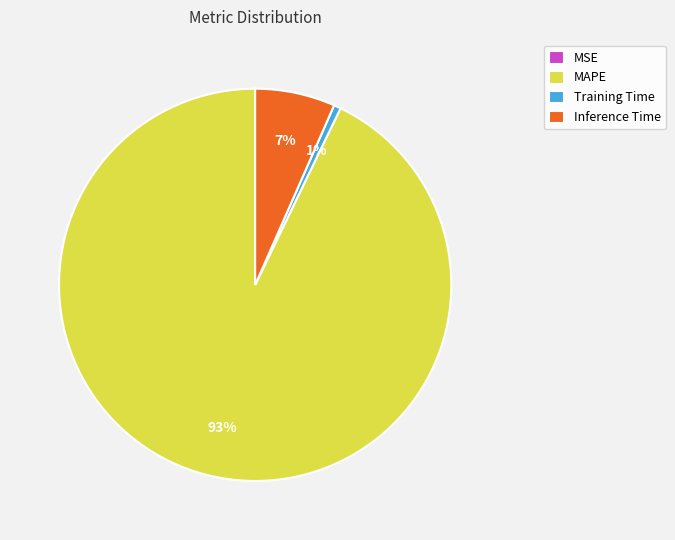

To the nearest percent, what is the difference between the Training Time and Inference Time slice percentages?

6%